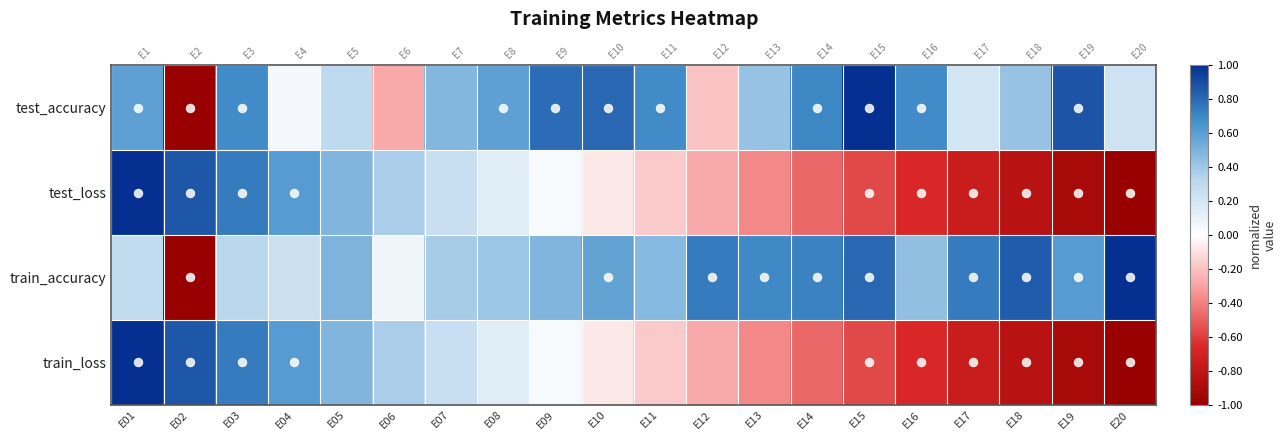

What is the average value of the train_loss series?

-0.1